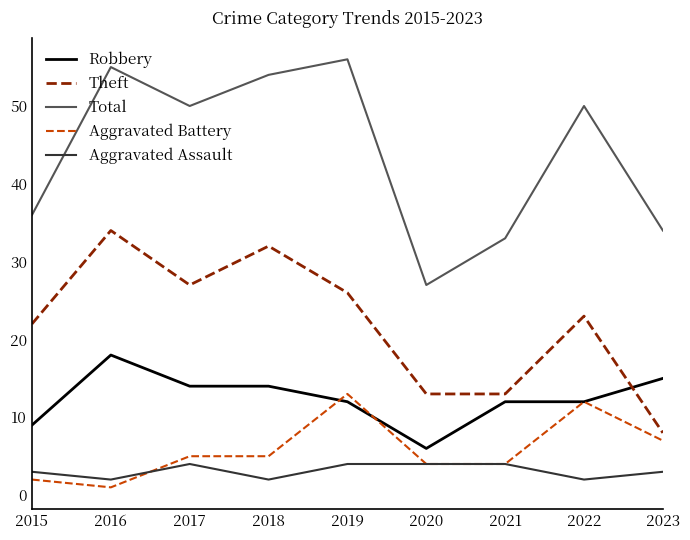

What is the minimum value for Theft?

8